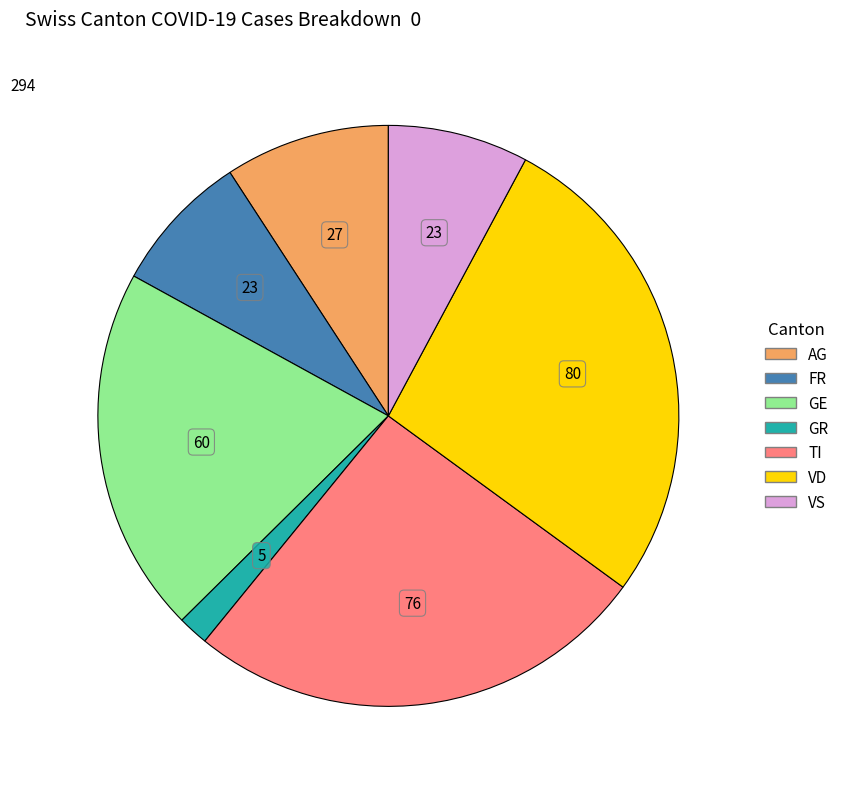

Which slice is the smallest?

GR